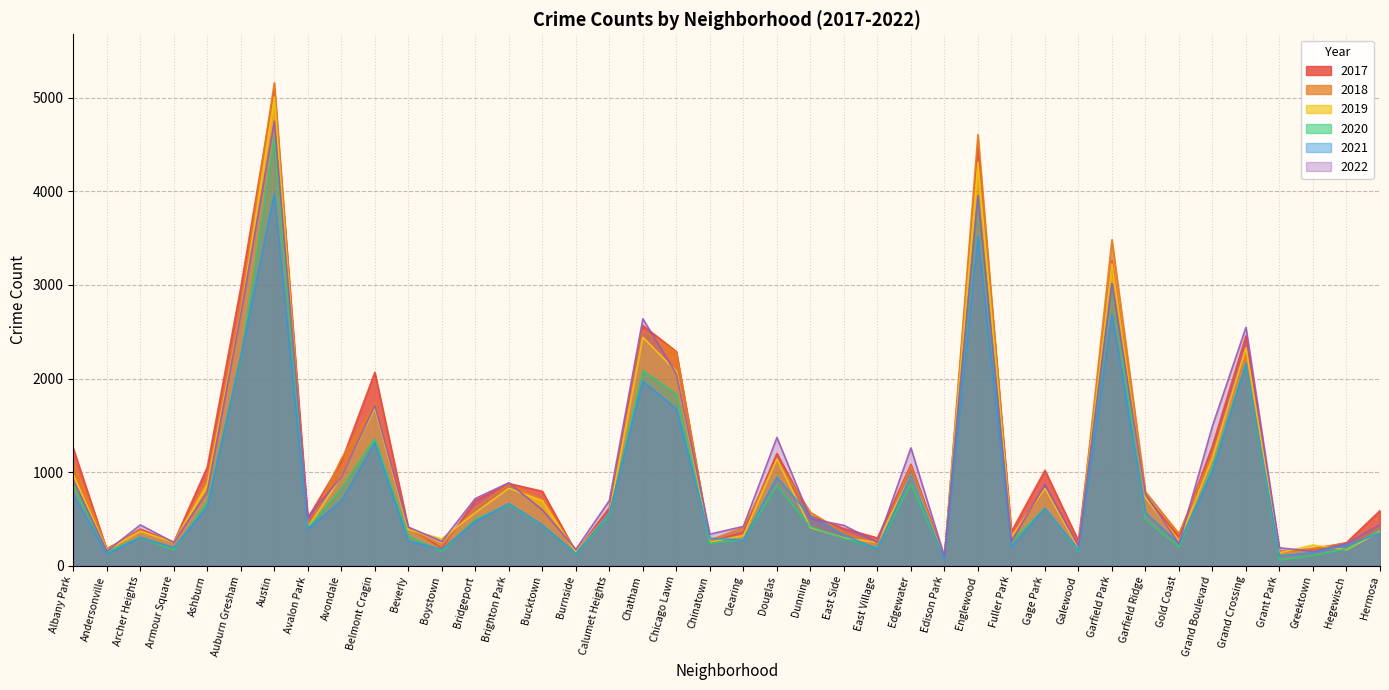

What position from the right is Dunning?

18